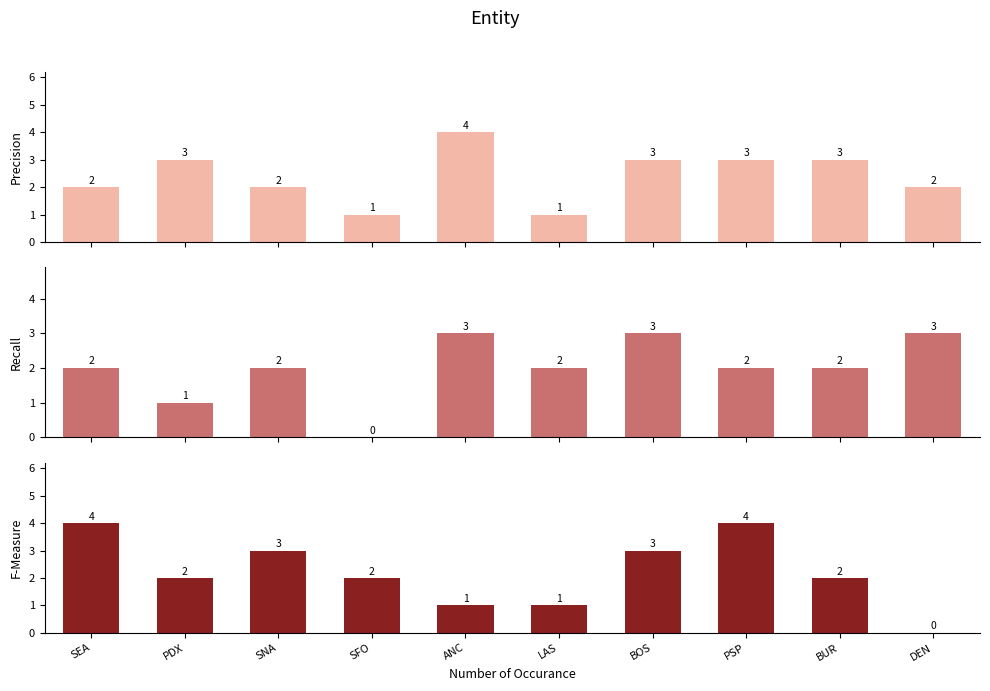

Is it true that Recall equals 2 at LAS?

True